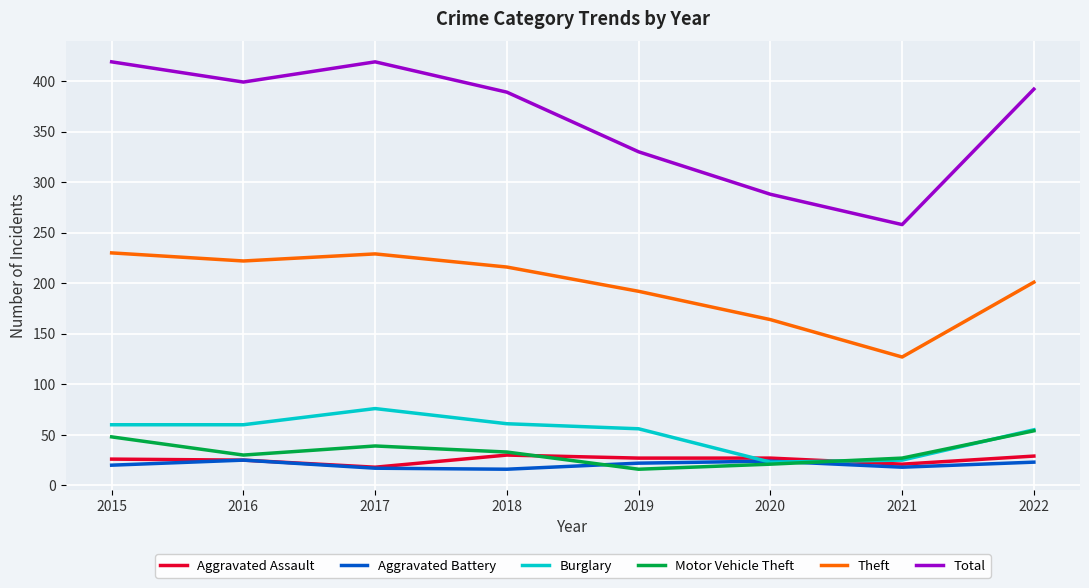

The Motor Vehicle Theft series shows 21 at 2020. True or false?

True